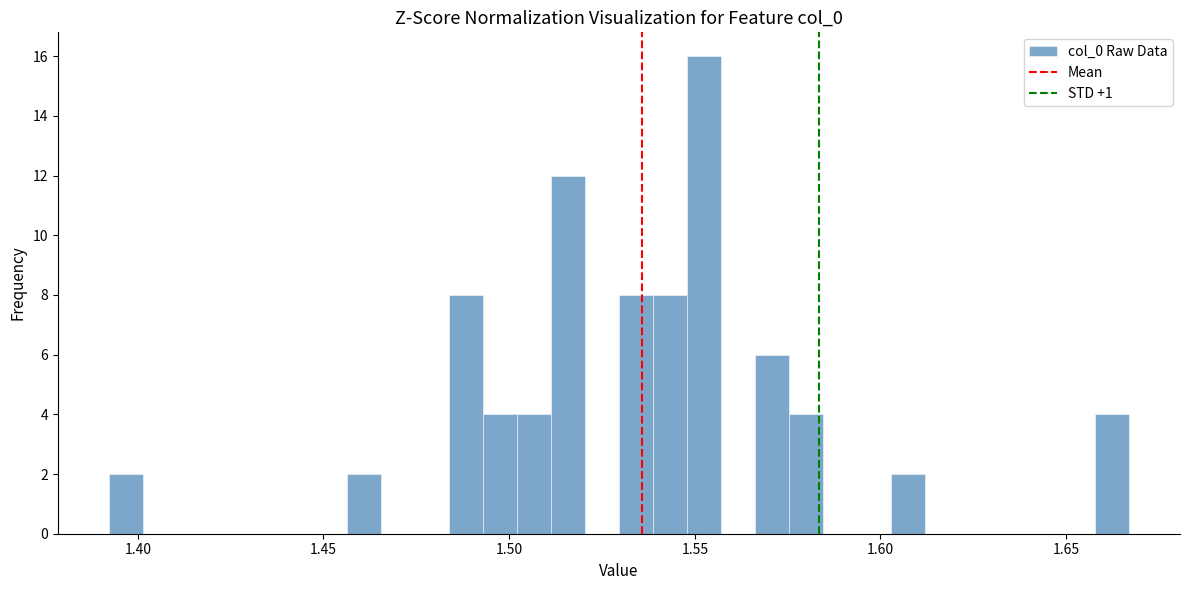

Read against the x-axis, roughly where is the centre of the tallest bar?

1.550